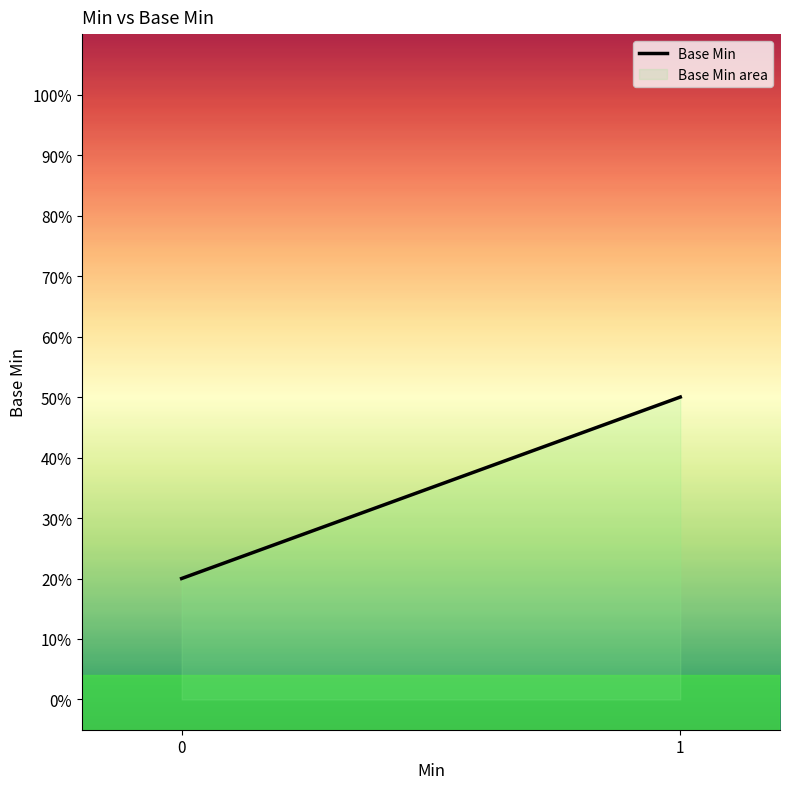

Reading right to left, transcribe all the data shown in this chart.

1=0.5	0=0.2